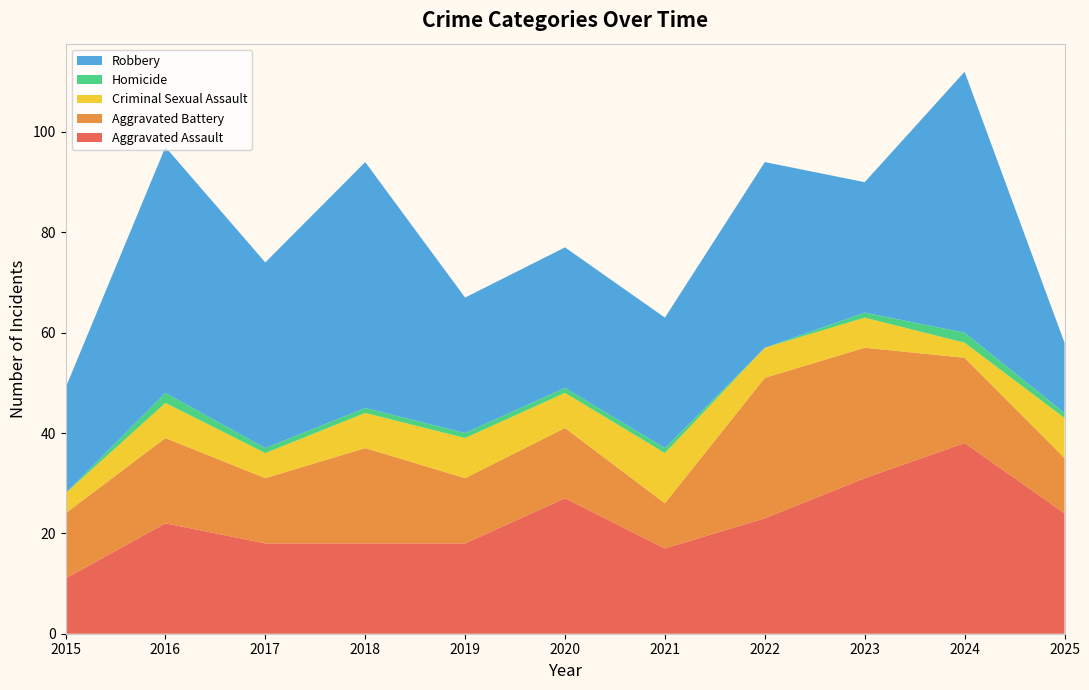

Reading right to left, transcribe all the data shown in this chart.

Aggravated Assault: 24	38	31	23	17	27	18	18	18	22	11
Aggravated Battery: 11	17	26	28	9	14	13	19	13	17	13
Criminal Sexual Assault: 8	3	6	6	10	7	8	7	5	7	4
Homicide: 1	2	1	0	1	1	1	1	1	2	0
Robbery: 14	52	26	37	26	28	27	49	37	49	21